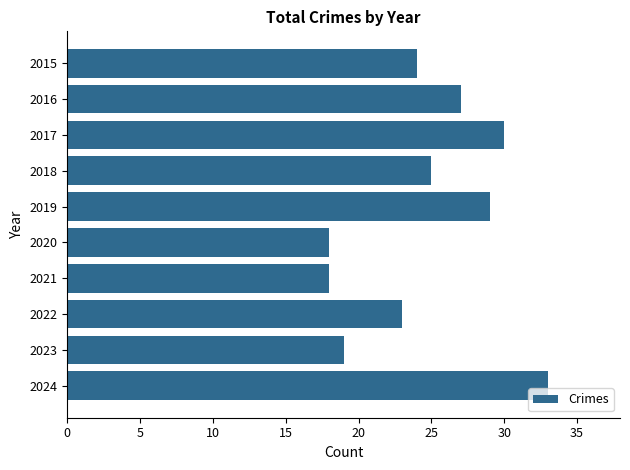

What is the difference between the maximum and minimum values?

15